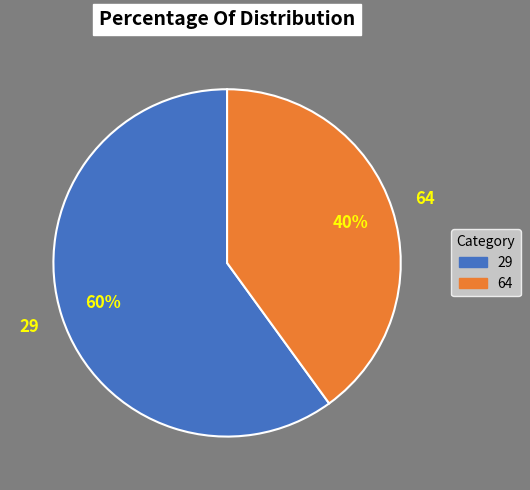

Is there a majority slice in this chart?

Yes